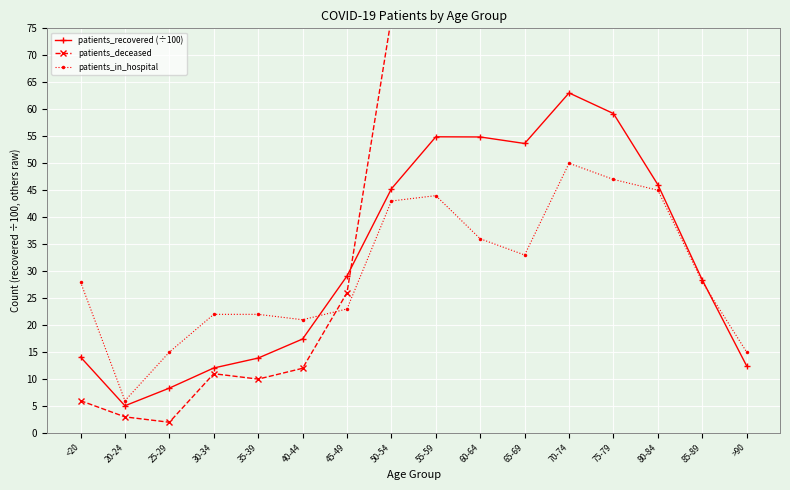

Is this an area chart (filled region under the line)?

No